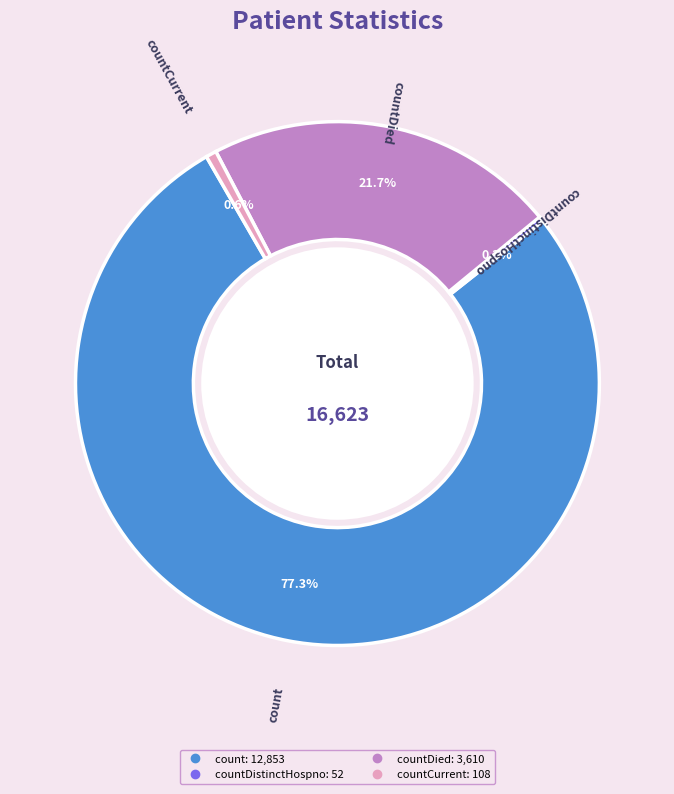

Is there any slice that represents more than half of the pie?

Yes